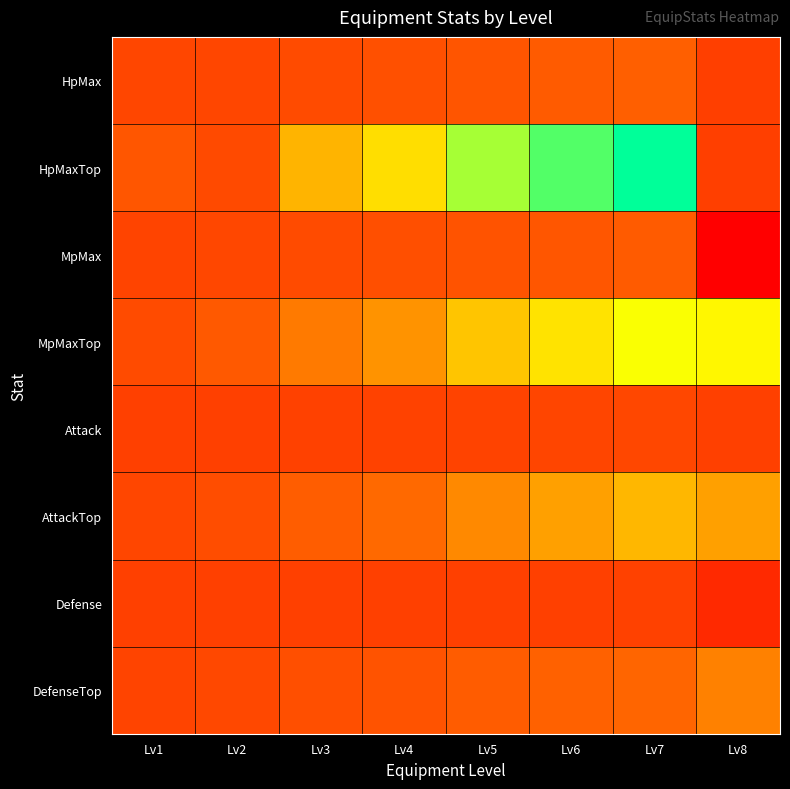

How many data points does each series have?

8